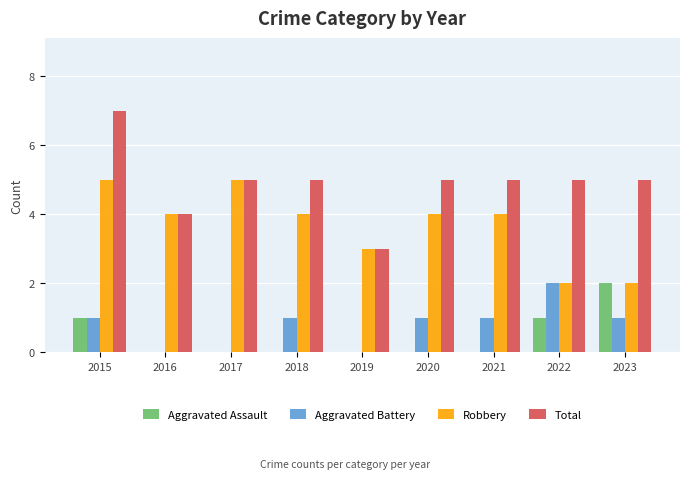

What is the total value across all series at 2022?

10